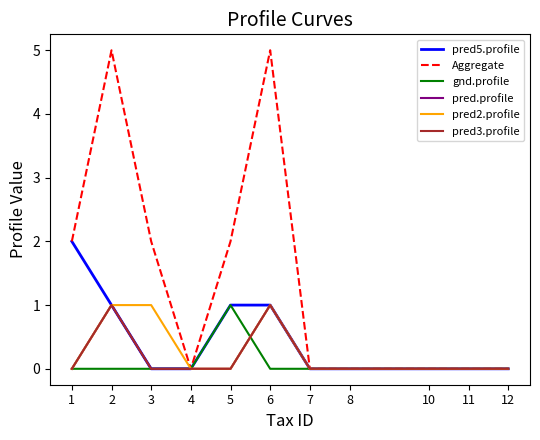

Does the chart display data point markers on the line(s)?

No